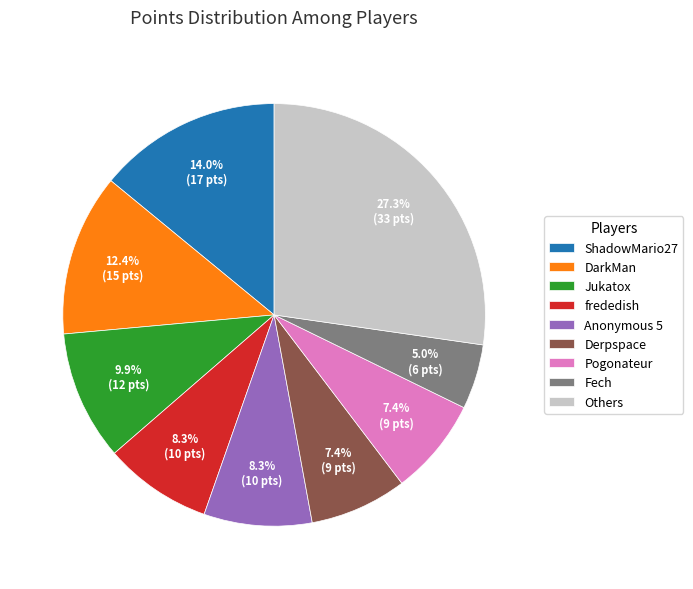

What is the ratio of the value at Anonymous 5 to the value at Fech?

1.7